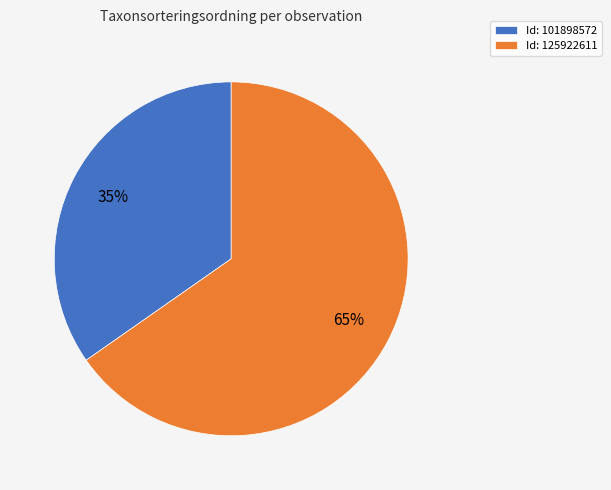

Do Id: 101898572 and Id: 125922611 together represent more than half of the pie?

Yes